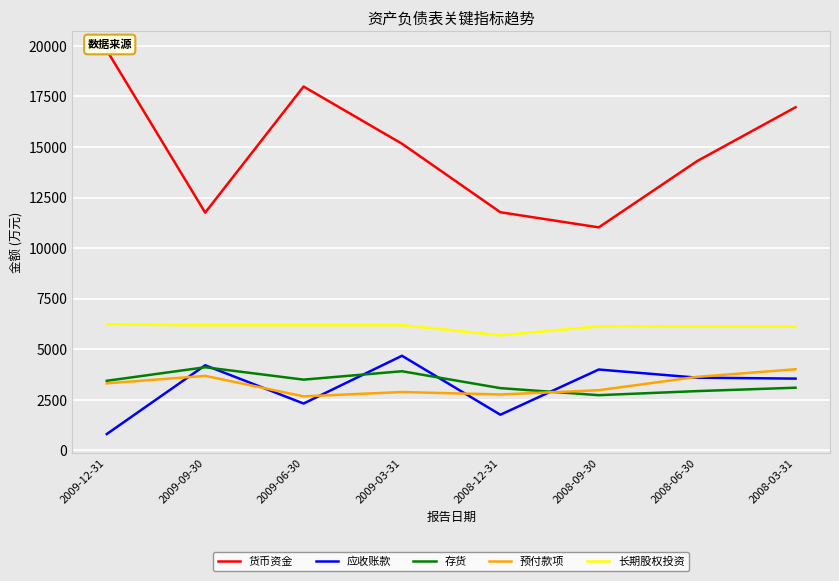

What are all the series names shown in the legend?

货币资金, 应收账款, 存货, 预付款项, 长期股权投资